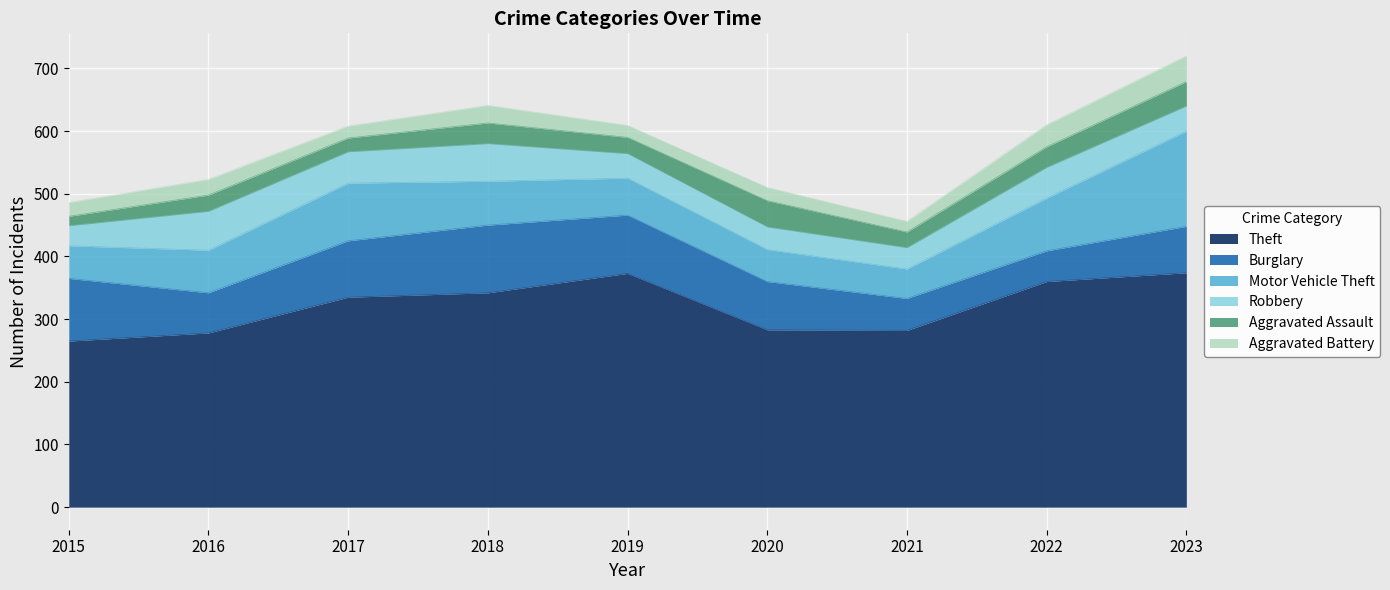

Reading left to right, extract all data points from this chart.

Theft: 265	278	335	342	373	283	282	360	374
Burglary: 100	64	90	108	93	77	51	49	74
Motor Vehicle Theft: 52	68	92	70	59	51	47	84	152
Robbery: 32	62	50	60	39	36	34	49	40
Aggravated Assault: 15	26	22	33	26	42	25	33	39
Aggravated Battery: 22	25	19	28	19	21	17	35	41